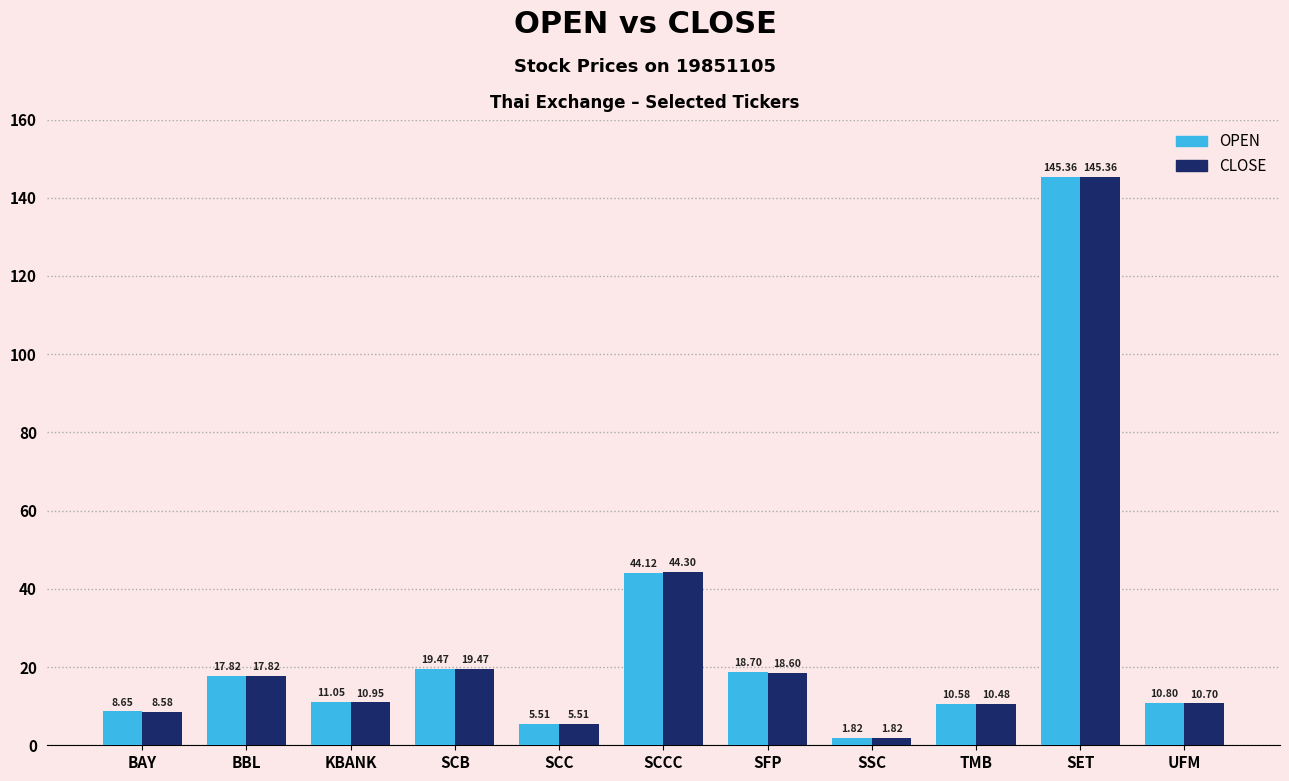

Which category has the lowest value across all series?

SSC